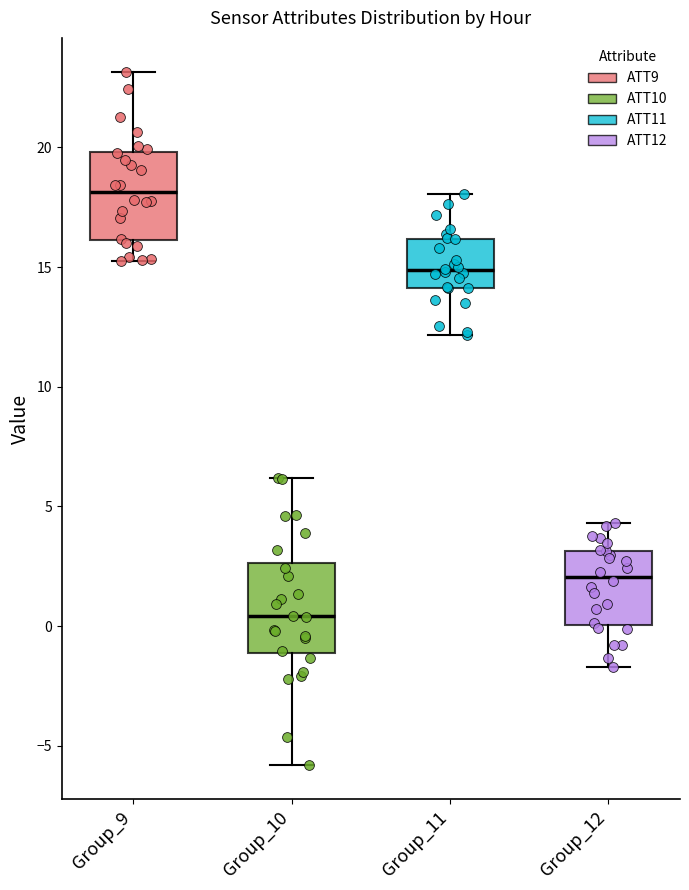

Which box's median line is the lowest?

Group_10